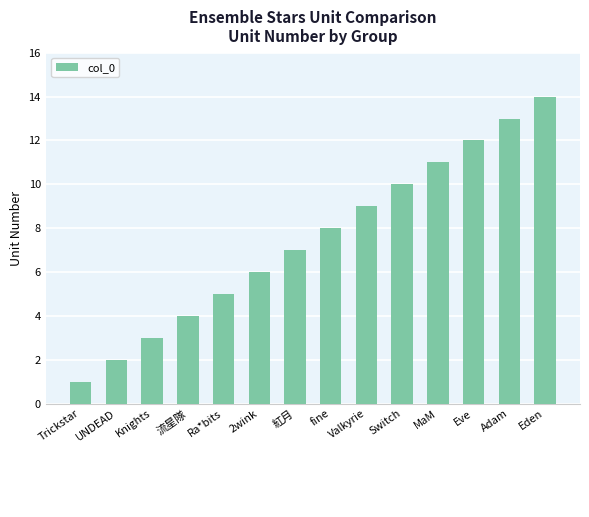

What is the sum of all values?

105